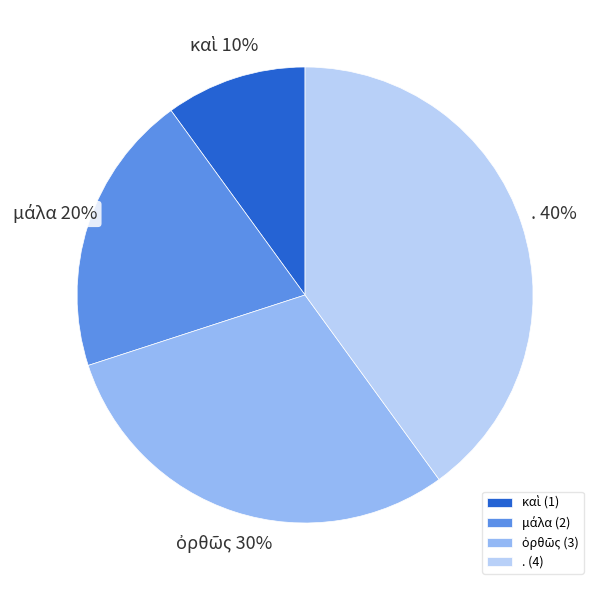

Is there a majority slice in this chart?

No